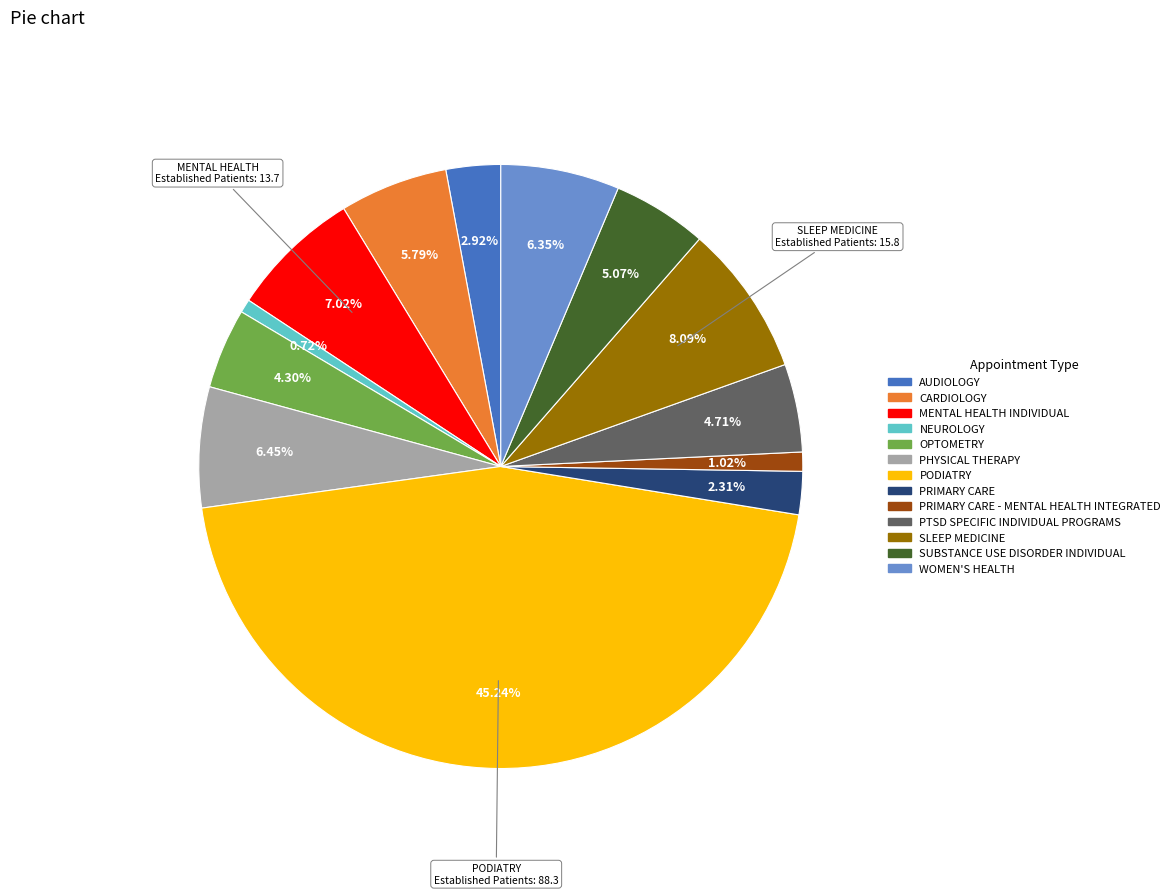

How many slices are in this pie chart?

13